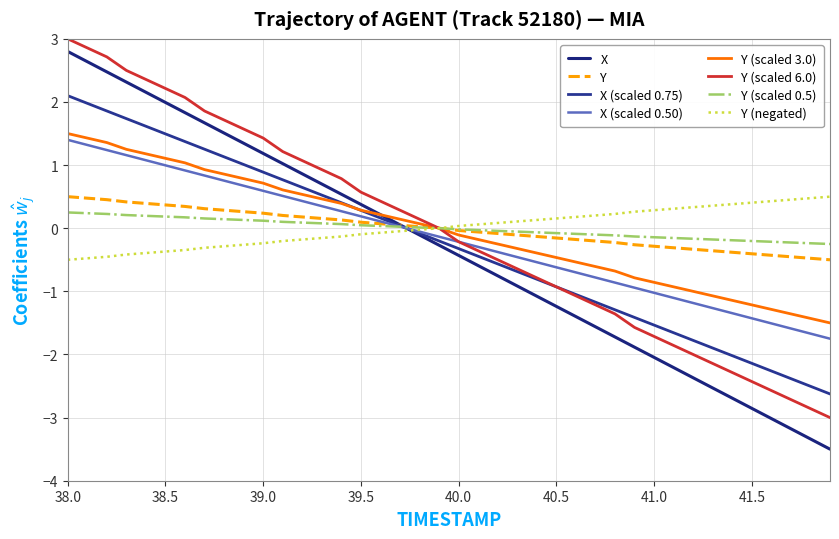

Which series has the largest total across all categories?

Y